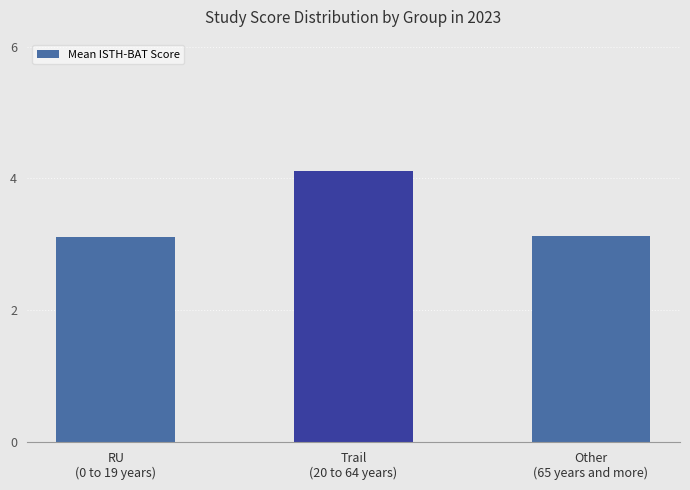

What is the minimum value shown in the chart?

3.1